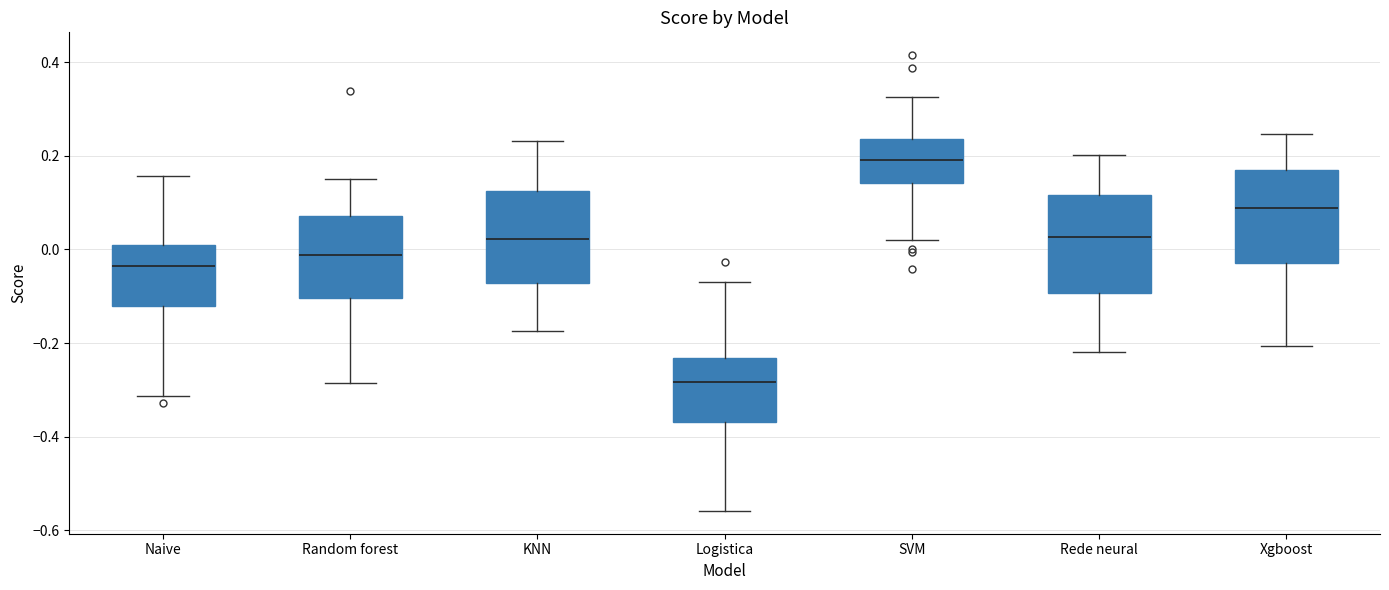

Which box's median line is the highest?

SVM